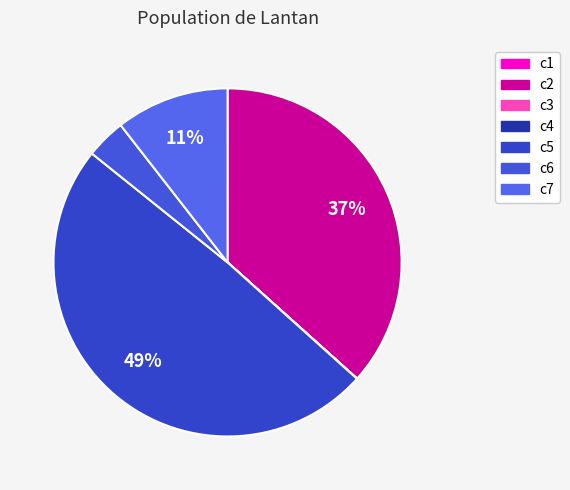

Between c3 and c2, which is larger?

c2